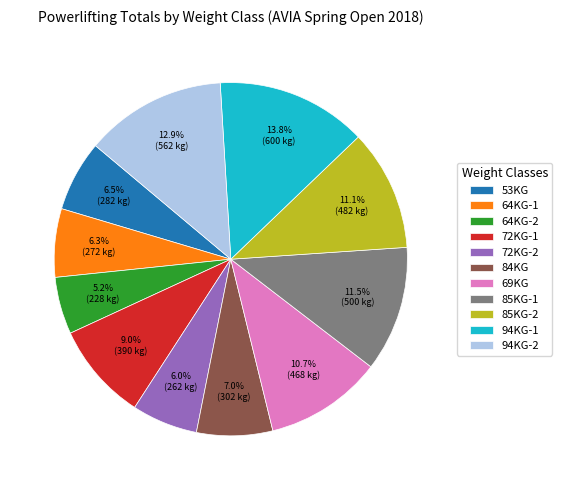

How many slices are in this pie chart?

11